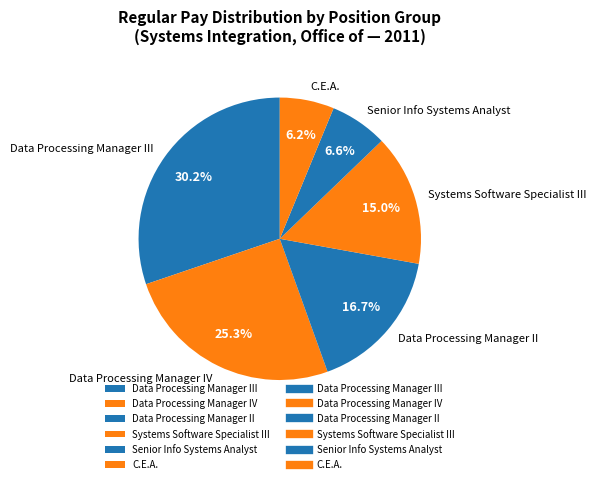

What is the total percentage of Senior Info Systems Analyst and Data Processing Manager II?

23.3%